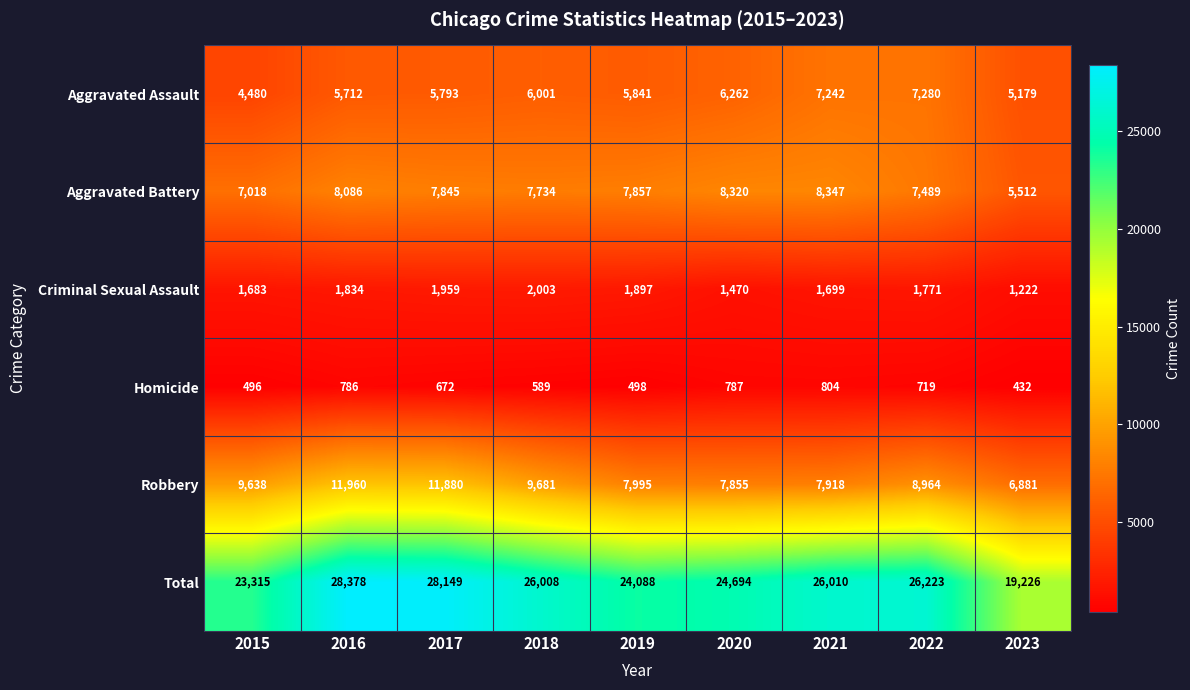

At which category is the sum across all series the highest?

2016